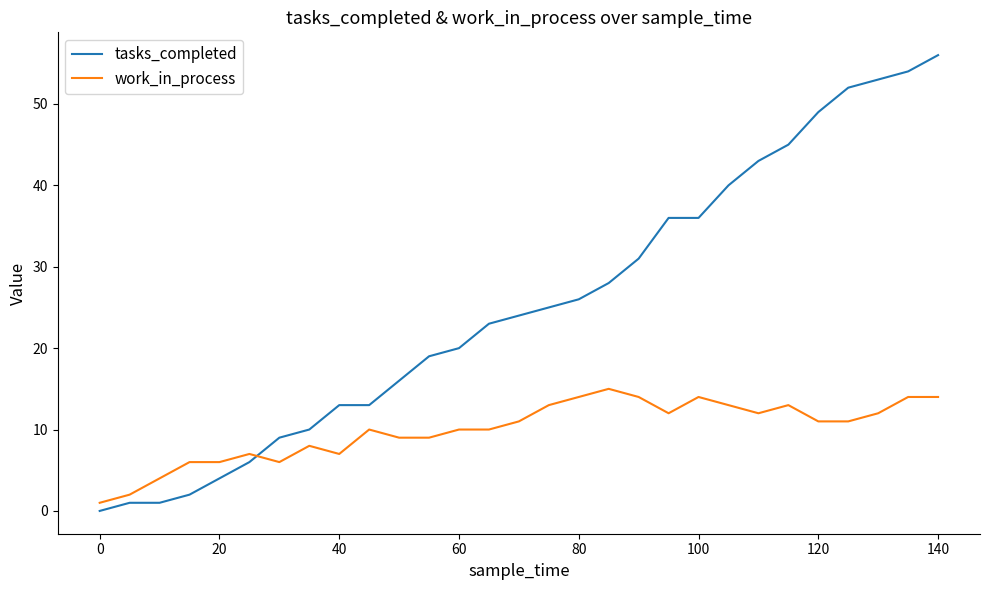

What is the maximum value shown in the chart?

56